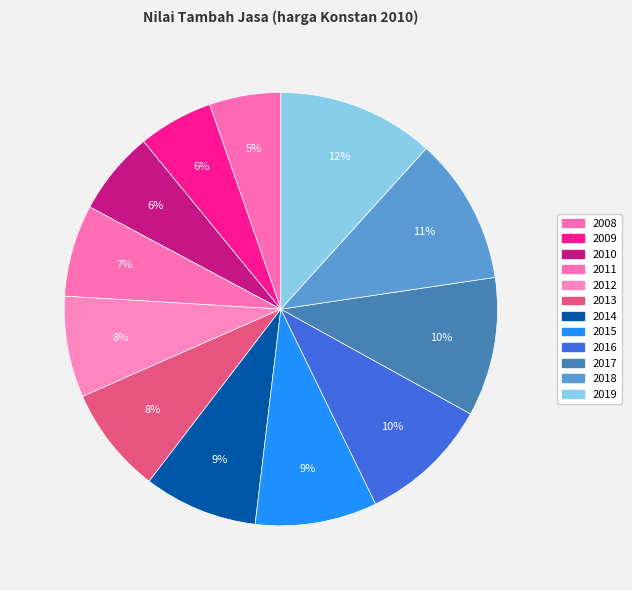

What percentage is the 2015 slice, to the nearest percent?

9%